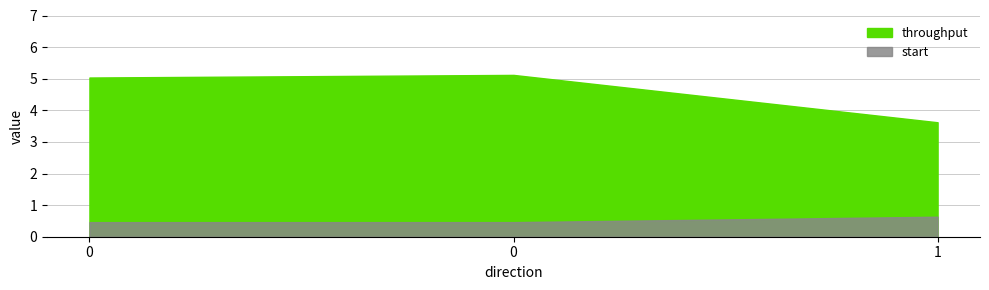

List the labels in order of throughput value, largest first.

0, 0, 1